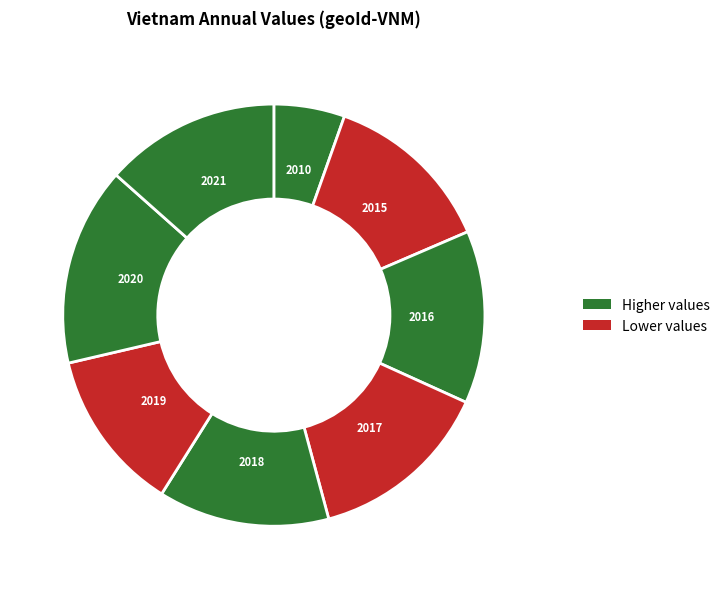

How many segments does this pie chart have?

8